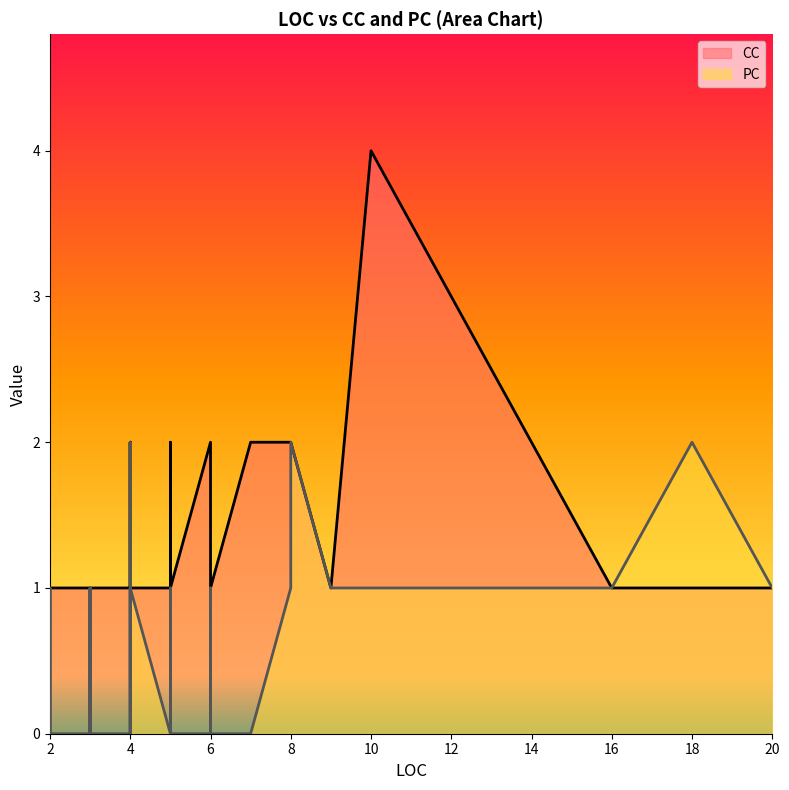

Where is the first local maximum for CC?

6